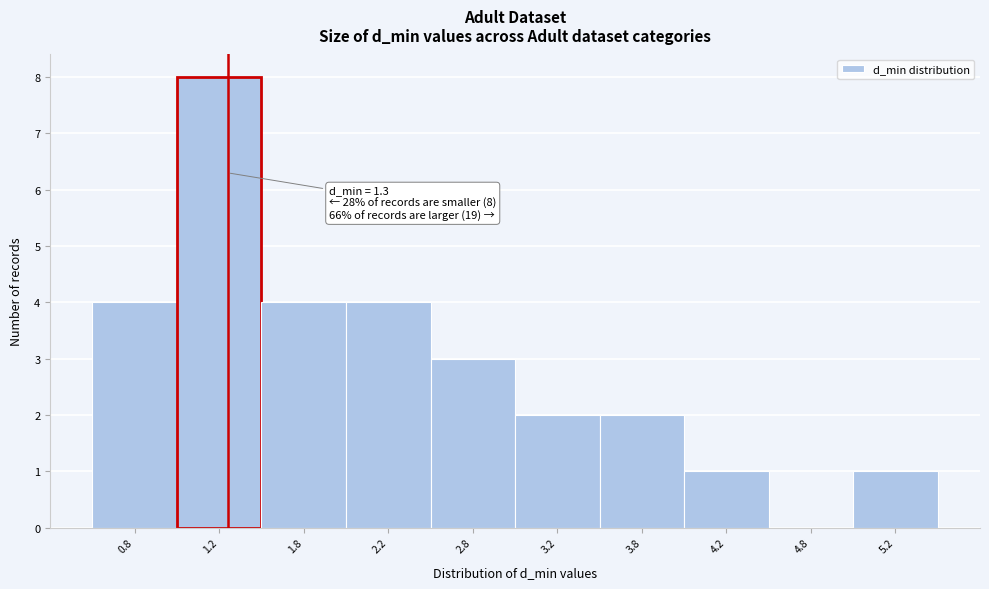

Which range on the x-axis has the tallest bar?

1.0 to 1.5